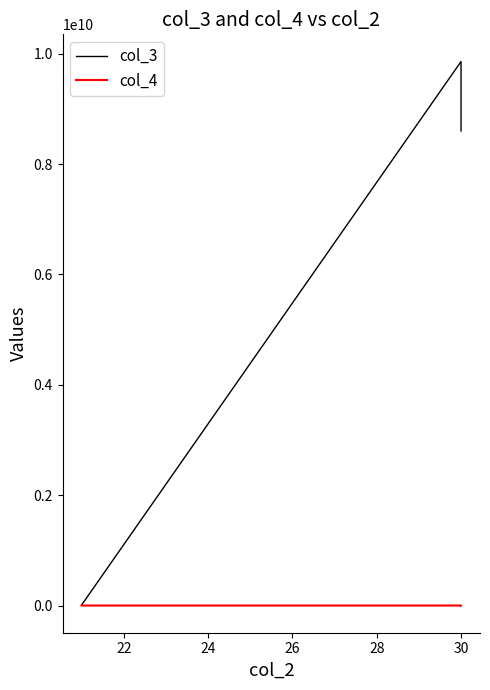

The col_4 series shows 1183 at 30. True or false?

False